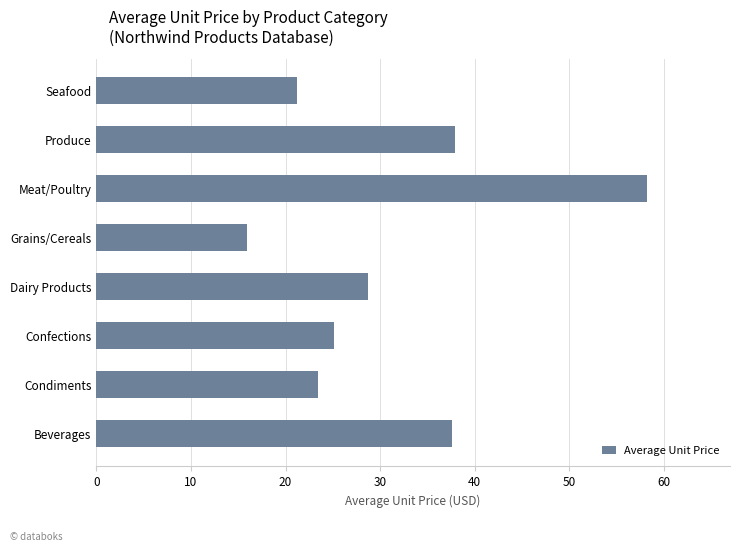

What is the ratio of the value at Grains/Cereals to the value at Produce?

0.4